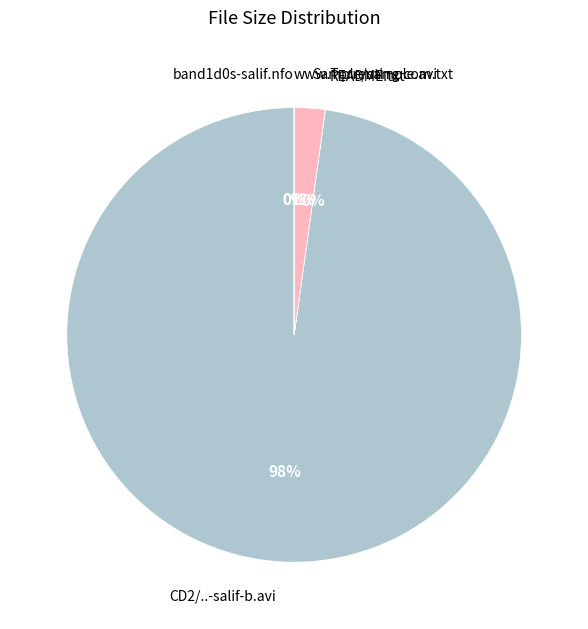

Which category accounts for the majority?

CD2/..-salif-b.avi